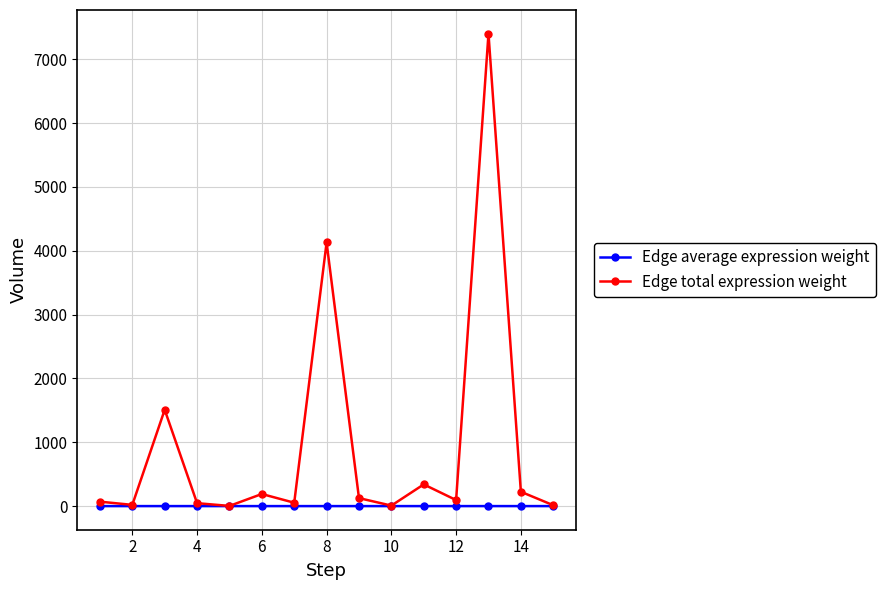

List the series in order of their peak value, highest first.

Edge total expression weight, Edge average expression weight